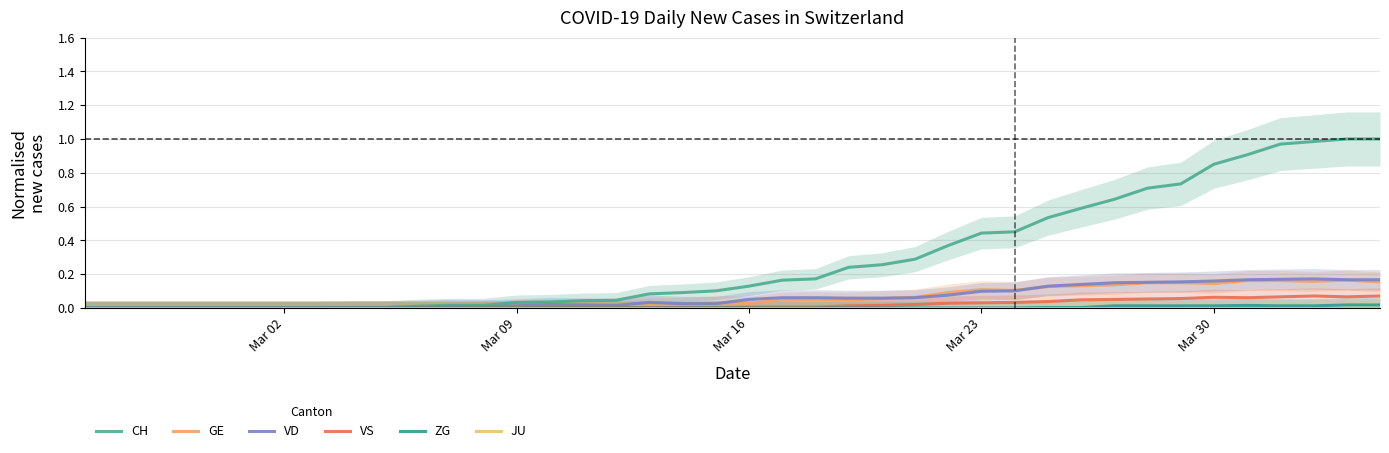

At which category does the chart reach its minimum across all series?

Mar 02